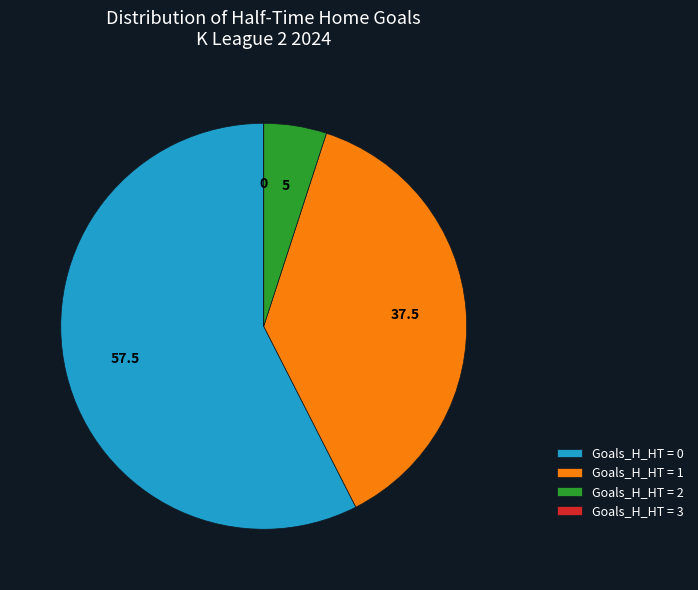

Which has a higher value, Goals_H_HT = 1 or Goals_H_HT = 0?

Goals_H_HT = 0